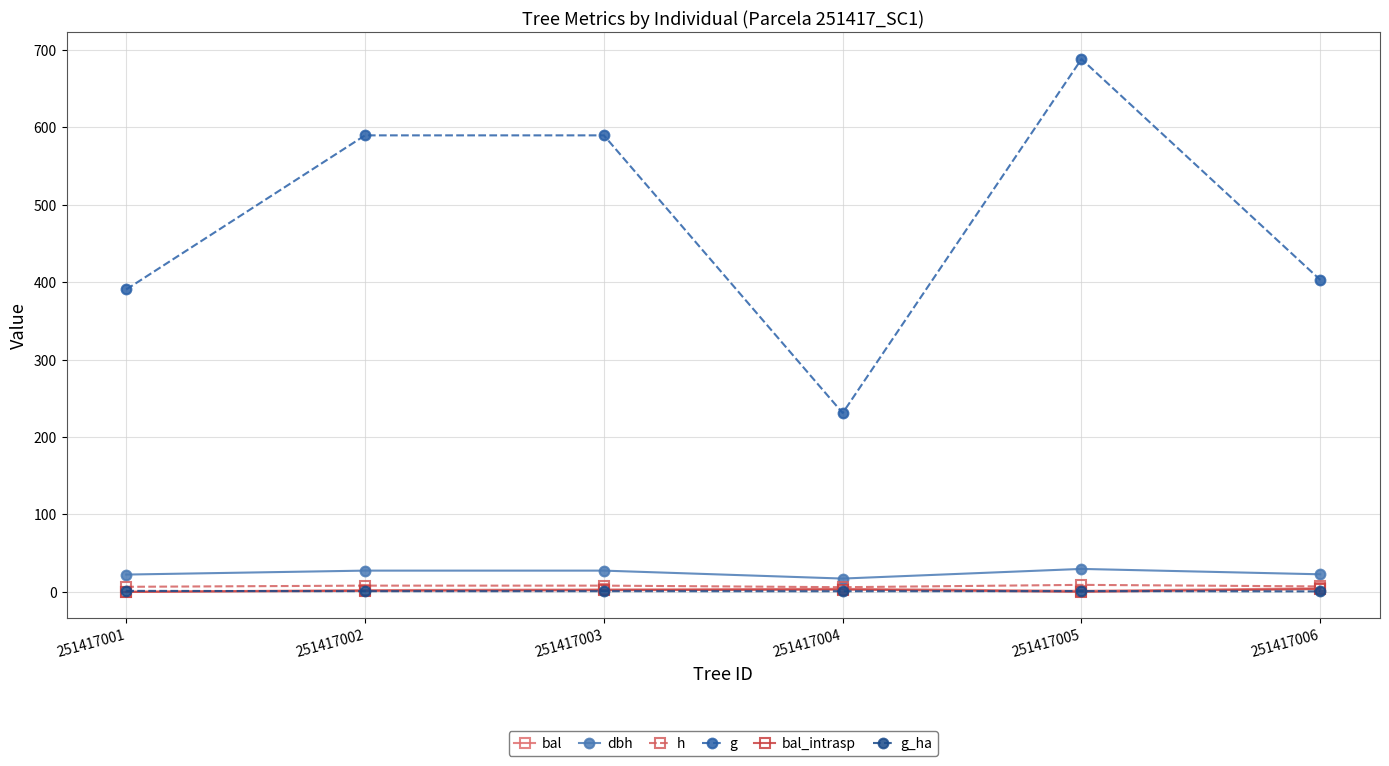

Which label corresponds to the largest value in the chart?

251417005